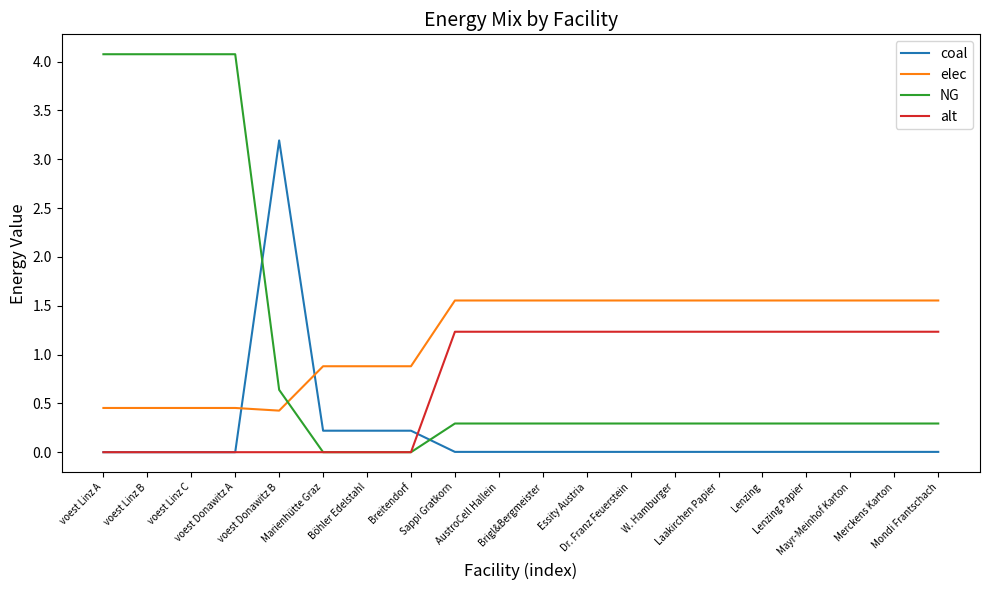

Rank the series by their maximum value, from lowest to highest.

alt, elec, coal, NG